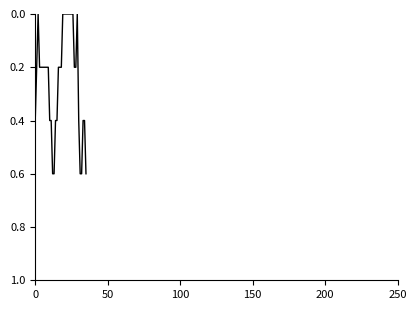

Reading left to right, transcribe all the data shown in this chart.

0.4	0.2	0.0	0.2	0.2	0.2	0.2	0.2	0.2	0.2	0.4	0.4	0.6	0.6	0.4	0.4	0.2	0.2	0.2	0.0	0.0	0.0	0.0	0.0	0.0	0.0	0.0	0.2	0.2	0.0	0.4	0.6	0.6	0.4	0.4	0.6